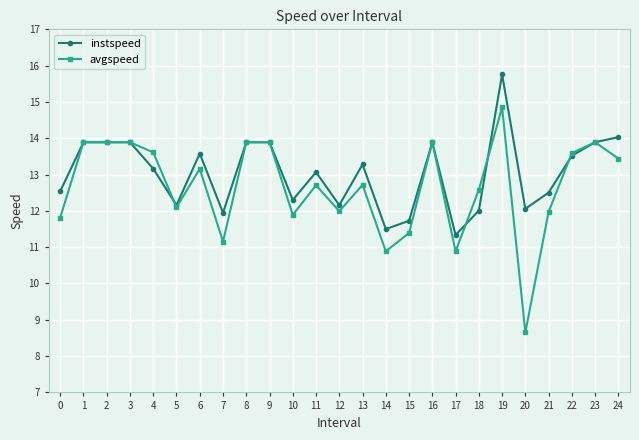

What is the value of the avgspeed point at the 7th from the left?

13.2